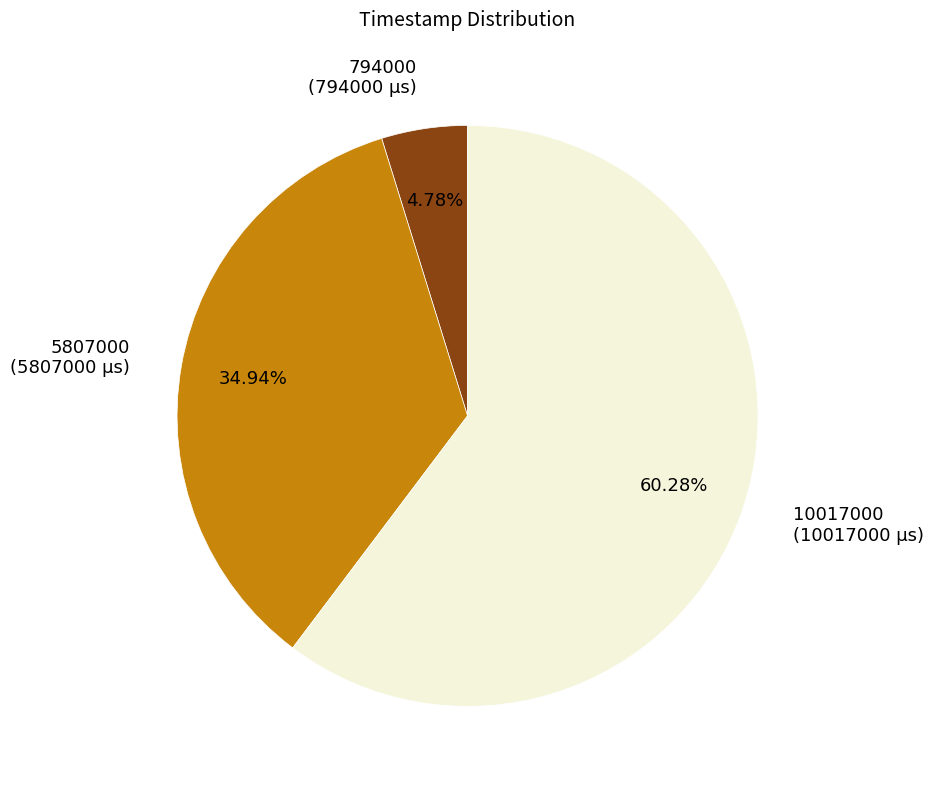

What is the smallest slice in the pie chart?

794000